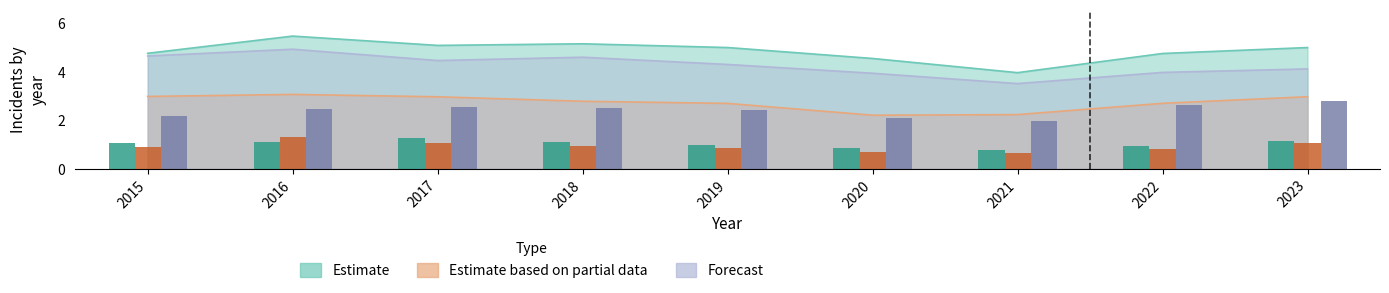

Are the bars grouped side by side (vs. stacked)?

Yes